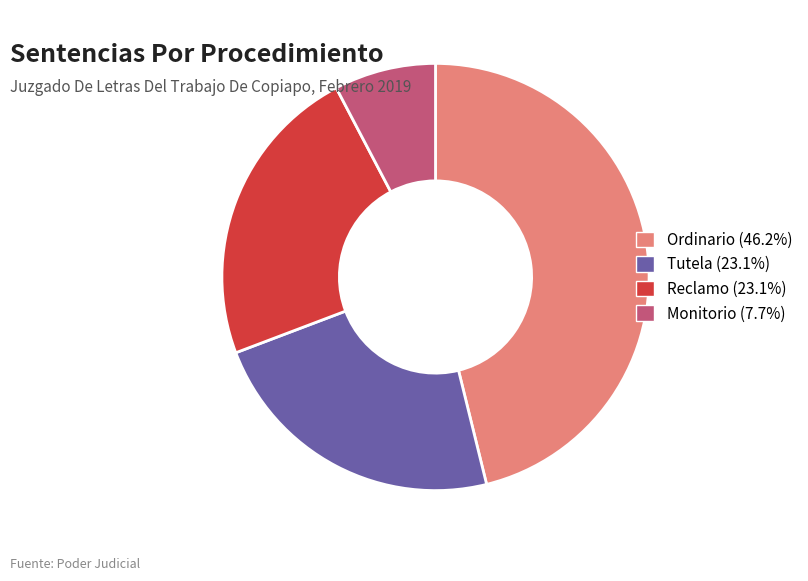

How many segments does this pie chart have?

4